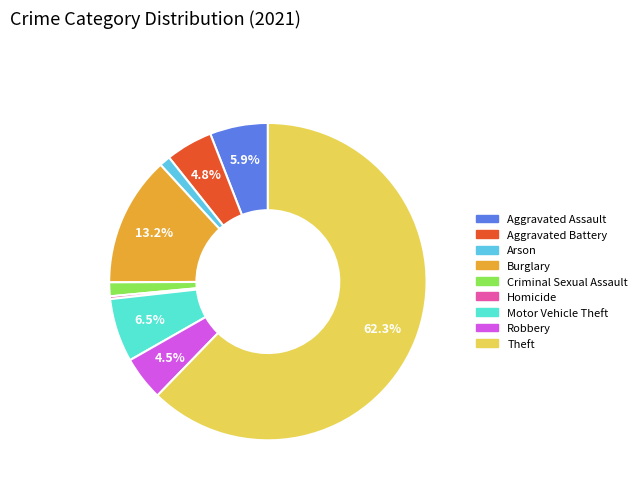

Combined, do Robbery and Criminal Sexual Assault account for over 50%?

No